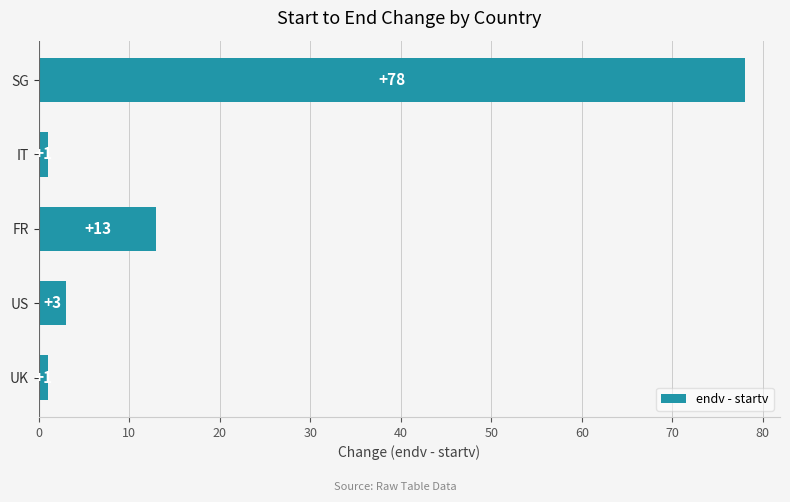

What is the change in value from US to SG?

+75